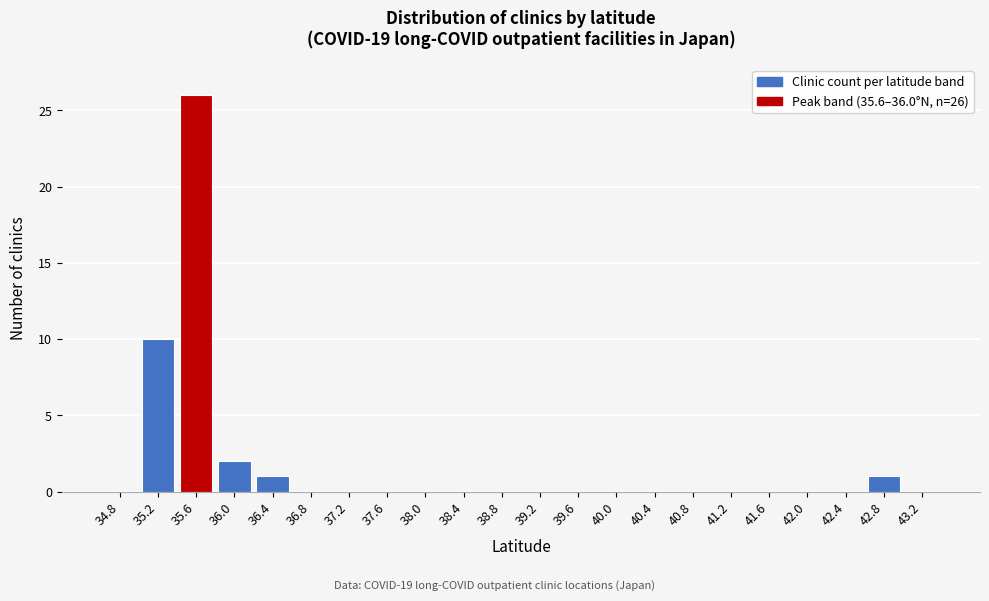

Reading left to right, list all the values displayed in this chart.

34.8=0	35.2=10	35.6=26	36.0=2	36.4=1	36.8=0	37.2=0	37.6=0	38.0=0	38.4=0	38.8=0	39.2=0	39.6=0	40.0=0	40.4=0	40.8=0	41.2=0	41.6=0	42.0=0	42.4=0	42.8=1	43.2=0